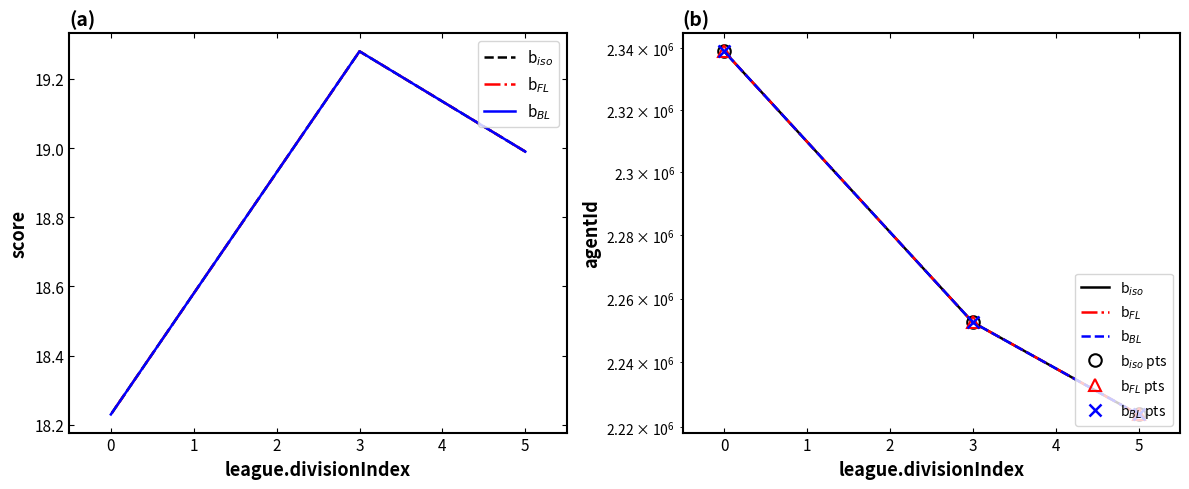

What is the lowest value of the agentId series?

2223888.0